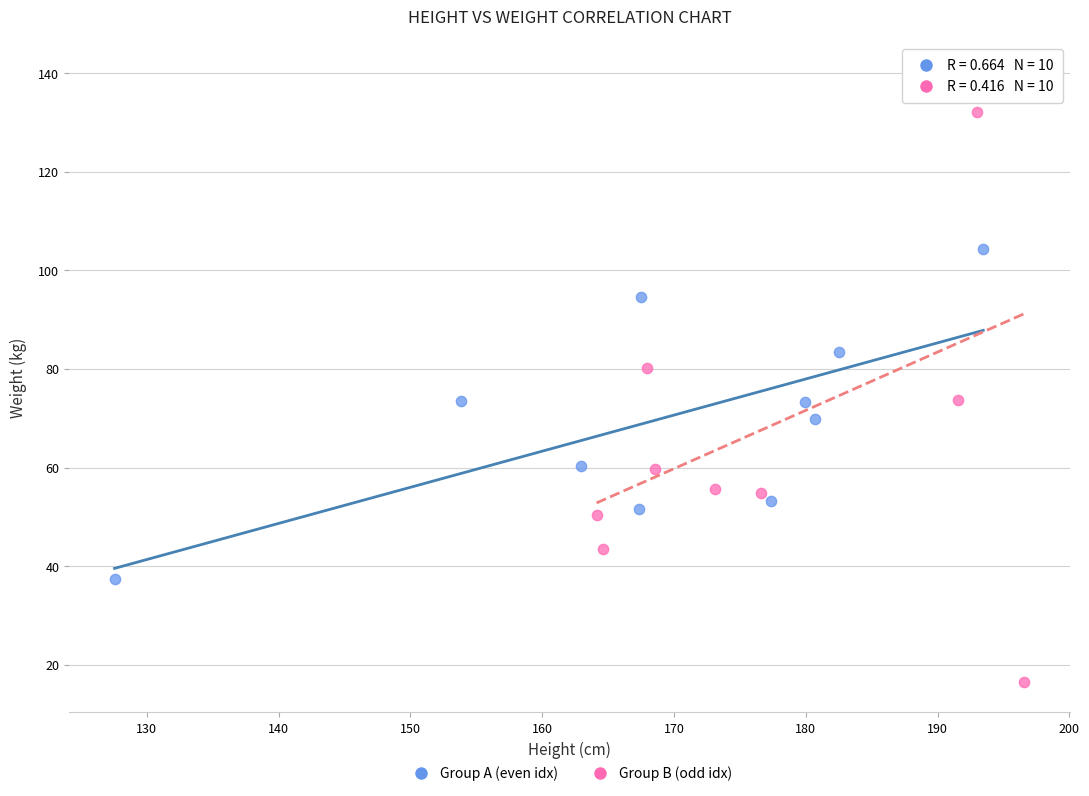

Which series reaches the maximum Y coordinate?

Group B (odd idx)